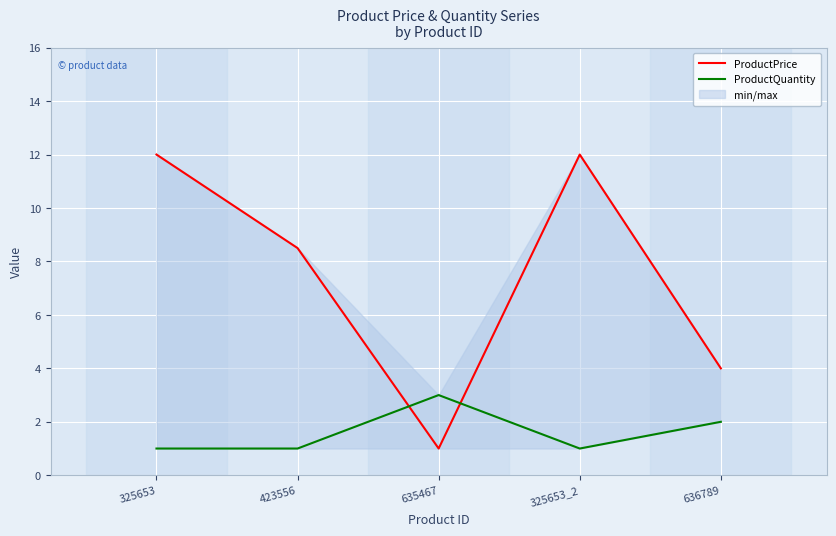

What is the greatest value displayed?

12.0